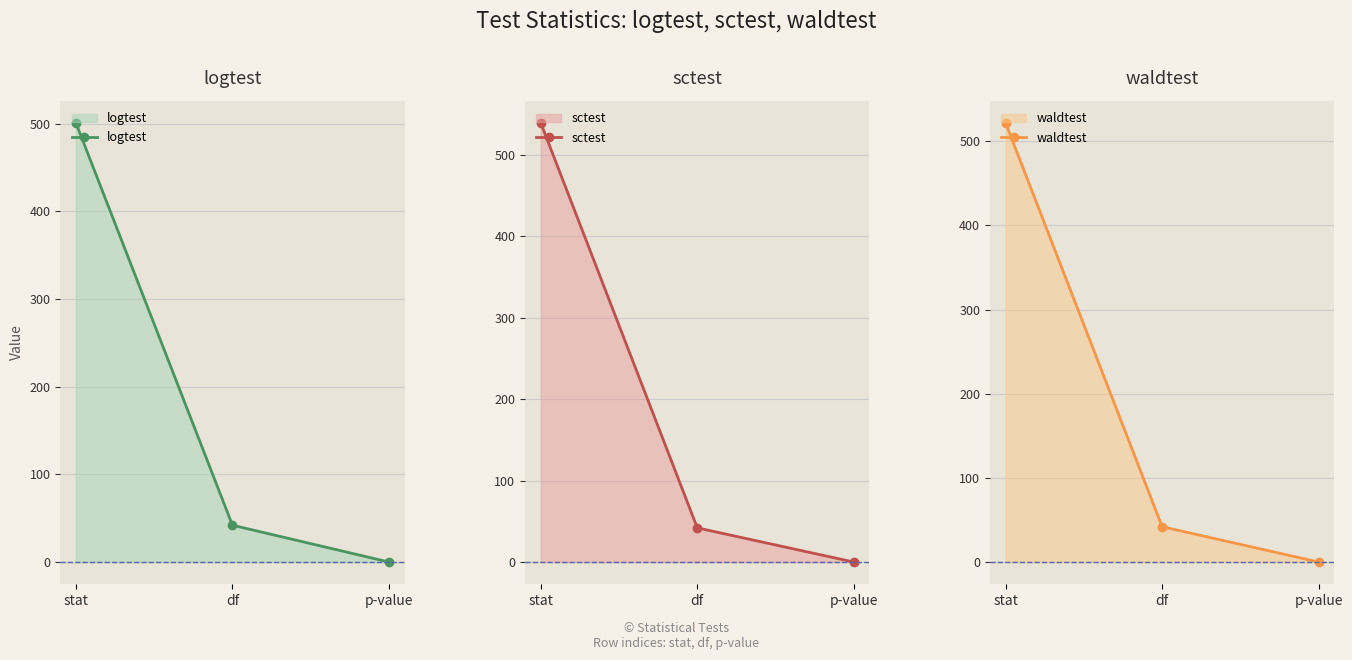

What is the average value of the waldtest series?

187.9